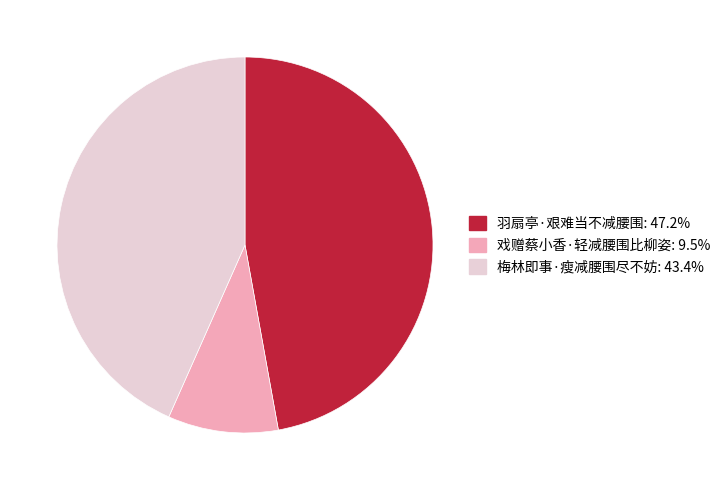

The 羽扇亭·艰难当不减腰围 slice represents 47% of the pie. True or false?

True